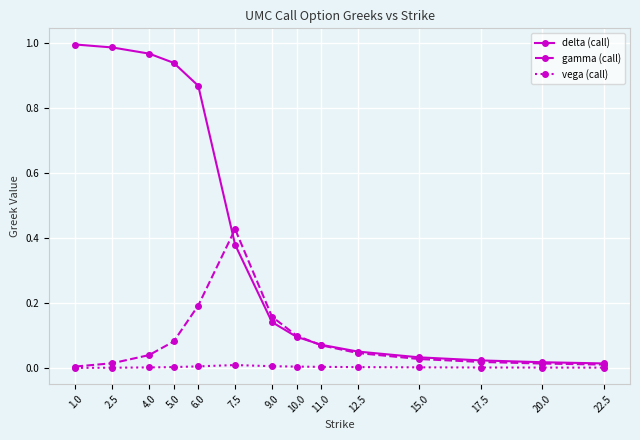

True or false: delta (call) has more than 1 interior local peaks.

False